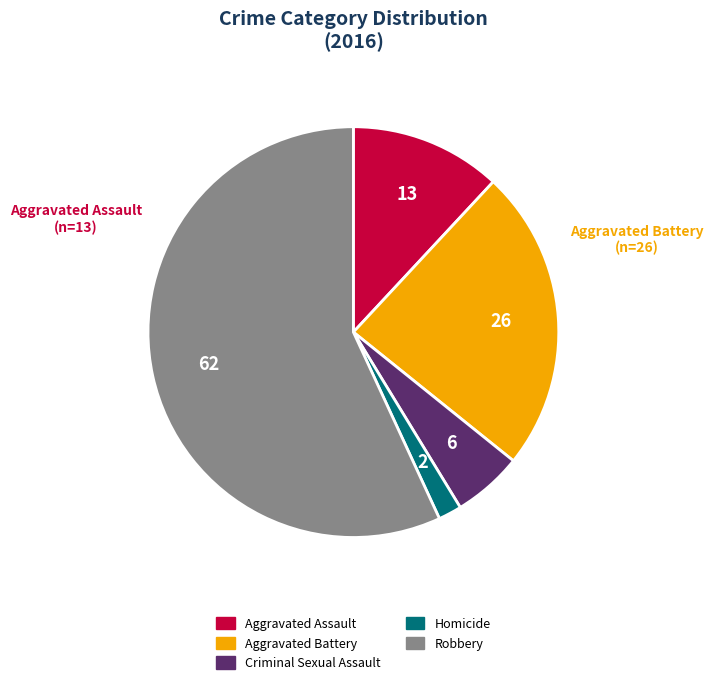

What is the smallest slice in the pie chart?

Homicide